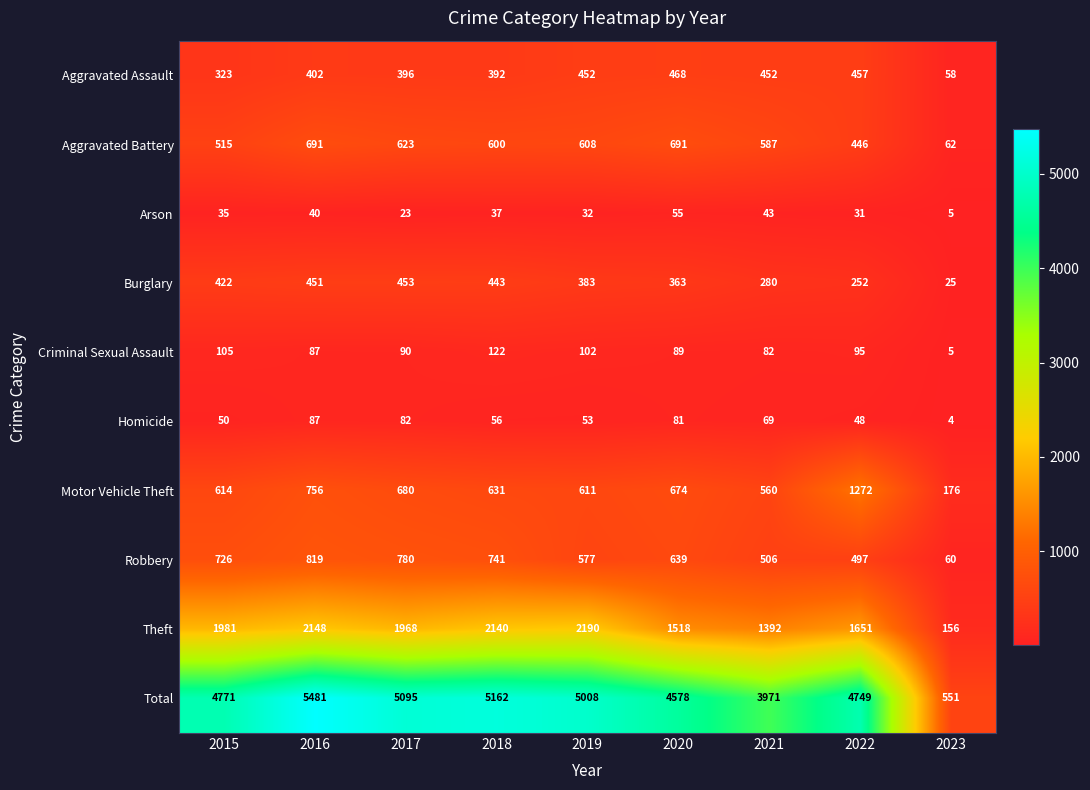

Is it true that Aggravated Battery equals 600 at 2018?

True